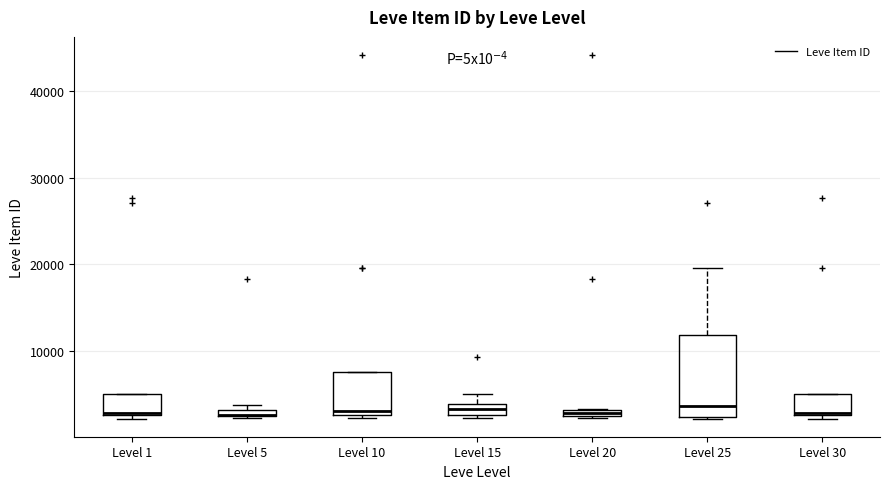

Where is the upper edge of the box for Level 20 on the y-axis? The values are not printed on the chart, so give them approximately, as read against the axis.

3000